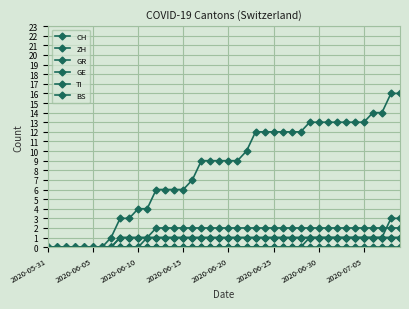

How many lines are shown in the chart?

6